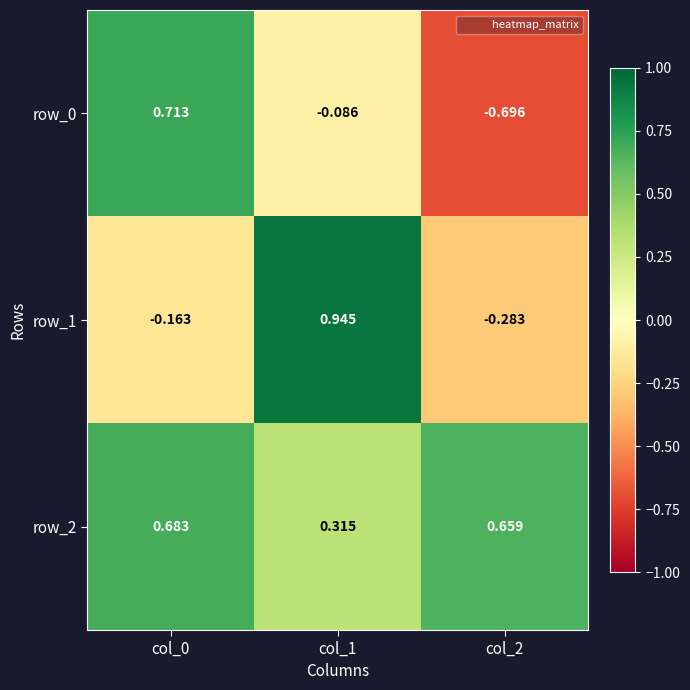

At which category is the sum across all series the highest?

col_0